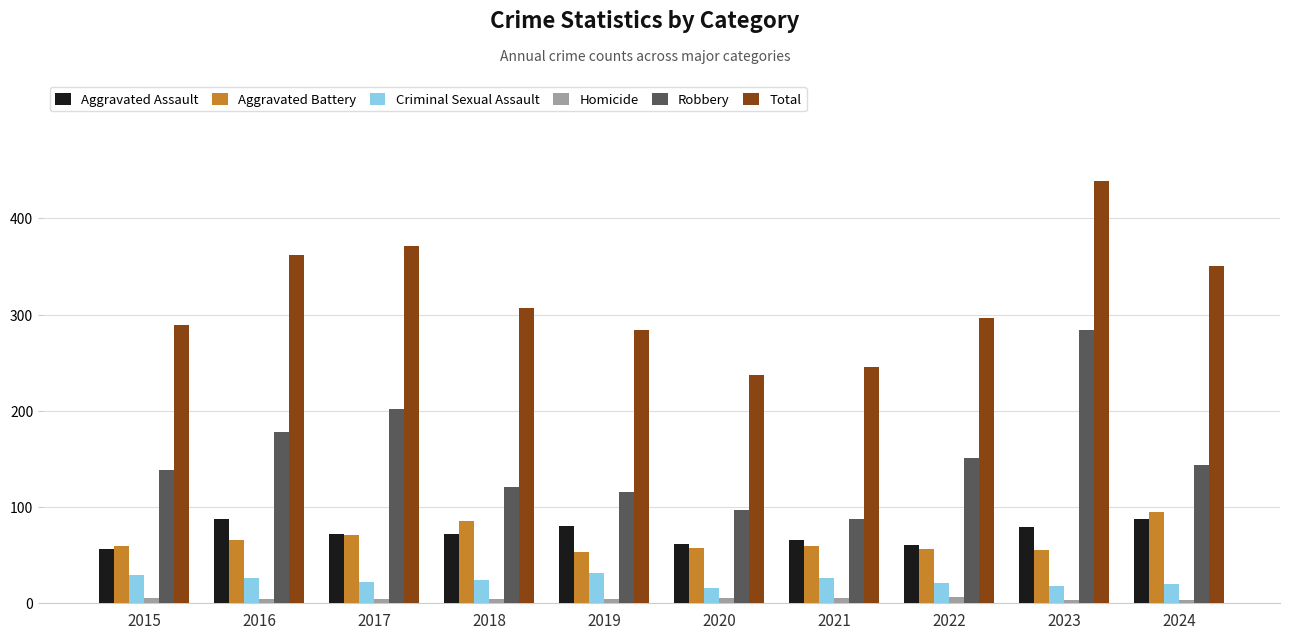

What is the total value across all series at 2020?

474